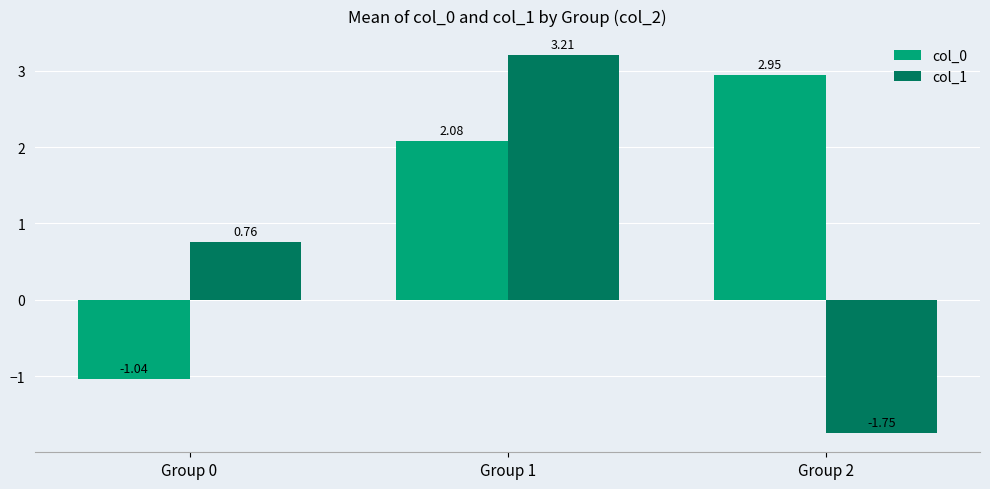

What is the sum of all col_0 values?

4.0